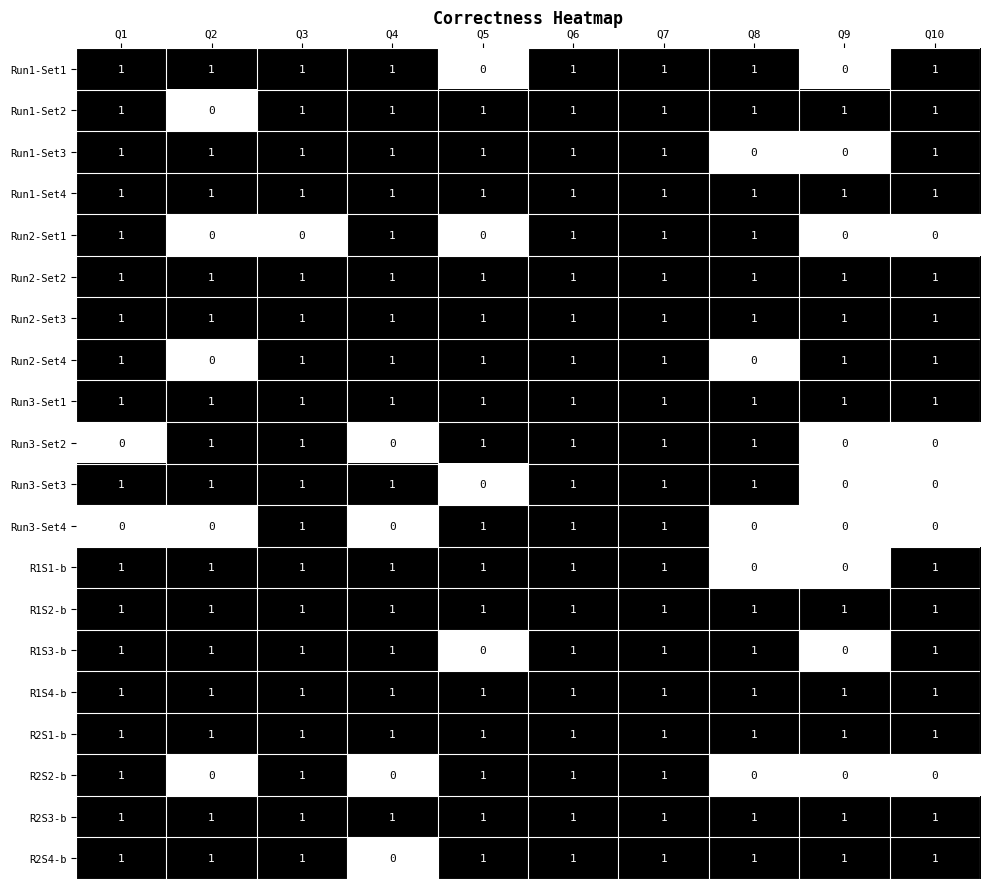

What is the sum of all Run1-Set4 values?

10